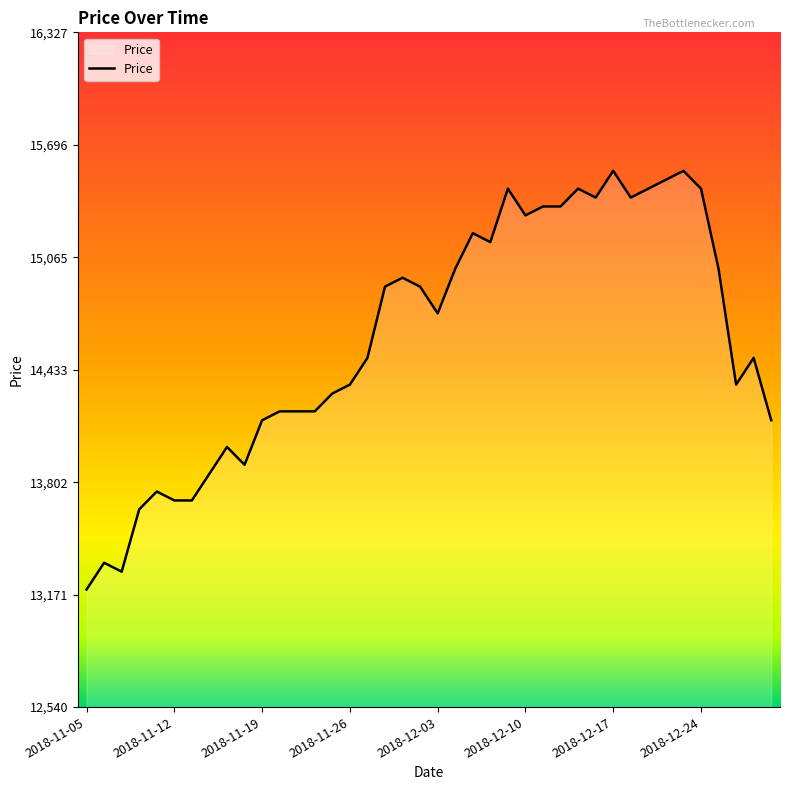

What is the greatest value displayed?

15550